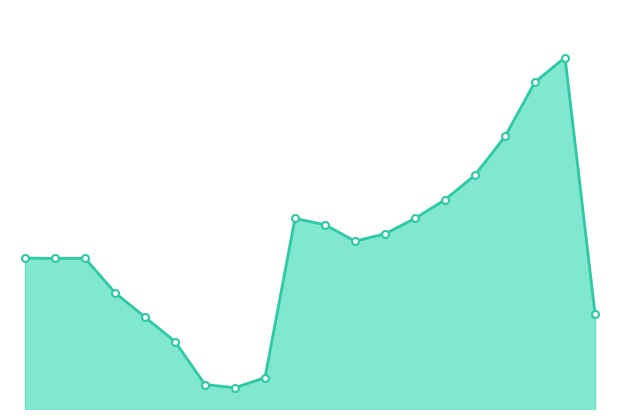

What is the difference between the values at 5 and 12?

5.4